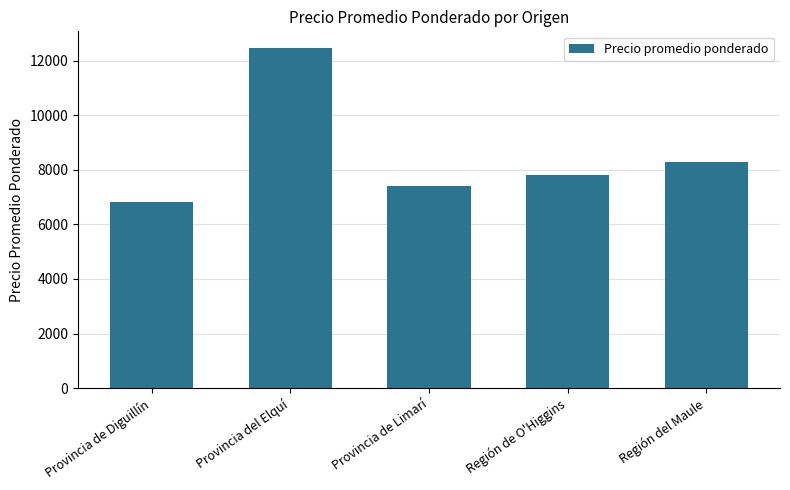

What is the label of the 5th bar from the left?

Región del Maule